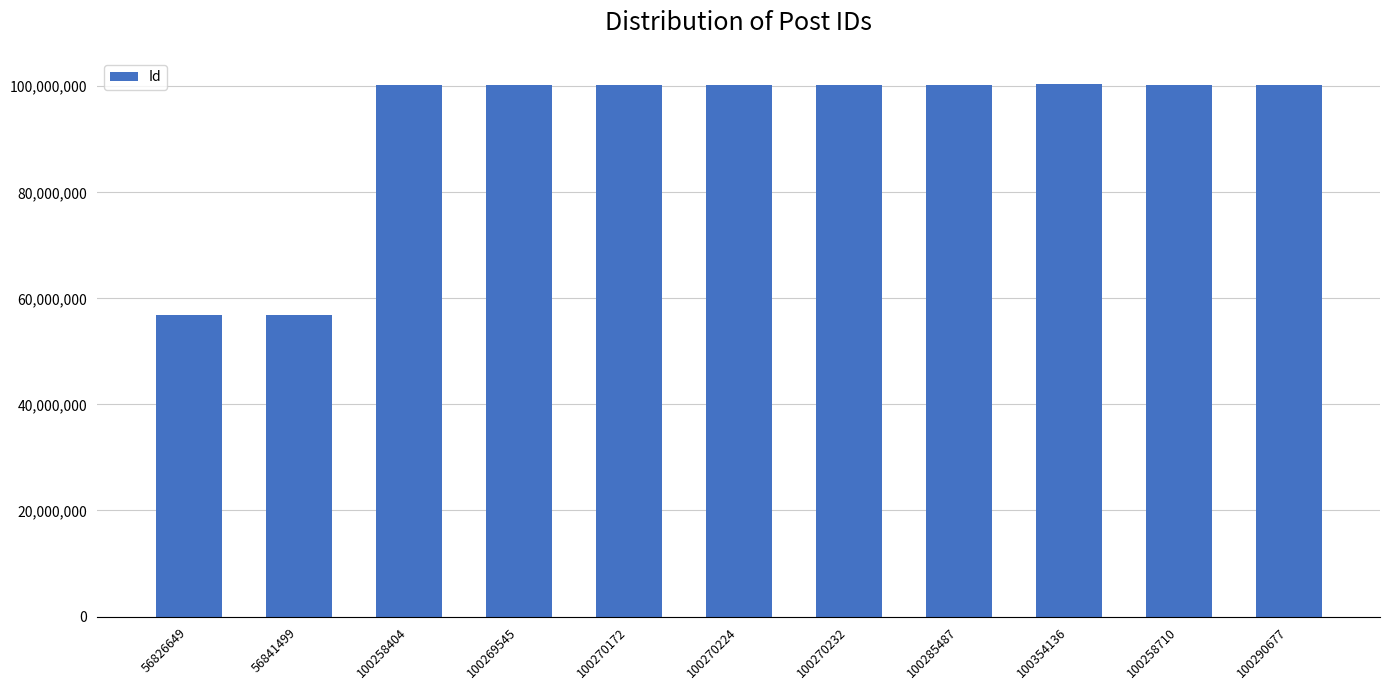

At which label is the value closest to 78590392?

100258404